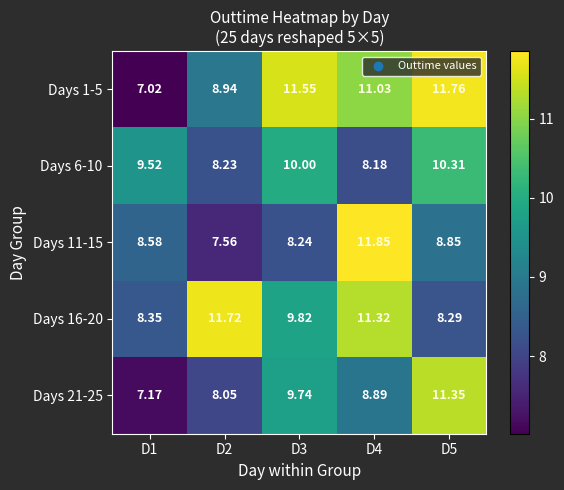

How many distinct data groups are displayed?

5